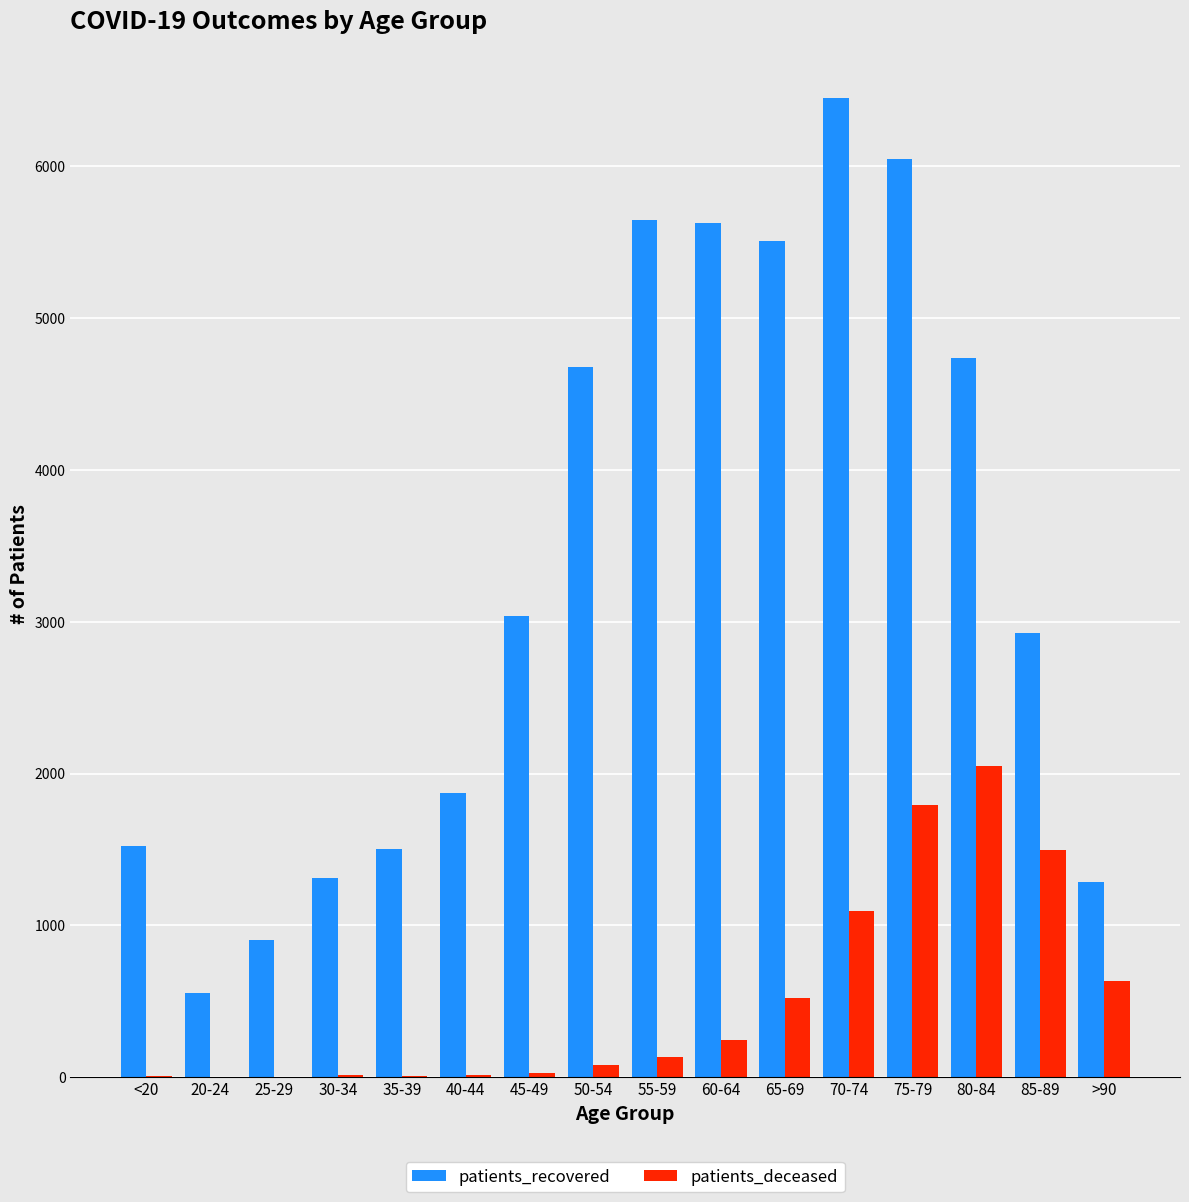

What is the sum of all patients_deceased values?

8110